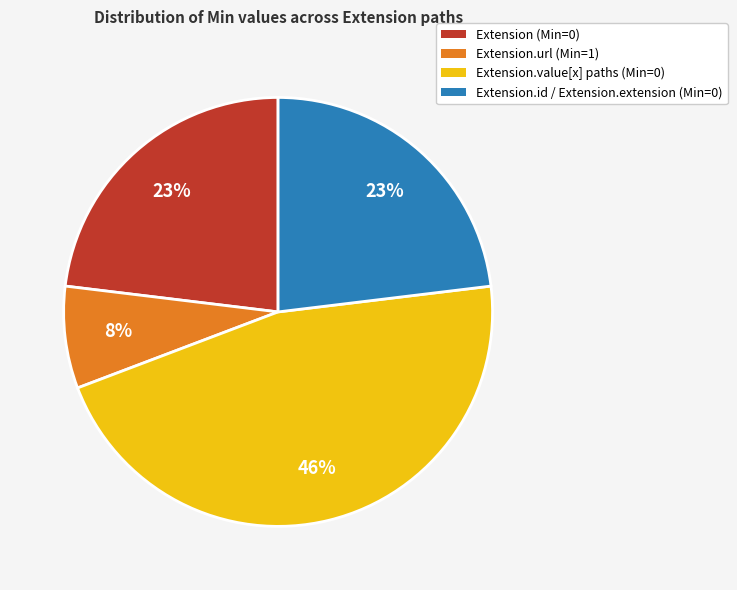

How many segments does this pie chart have?

4